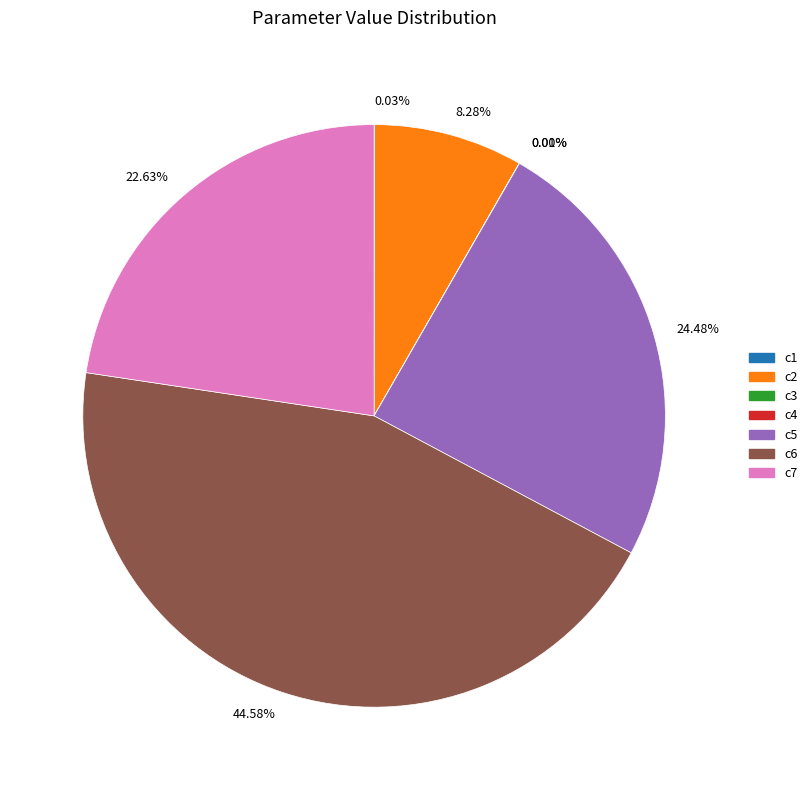

Do 22.63% and 8.28% together represent more than half of the pie?

No